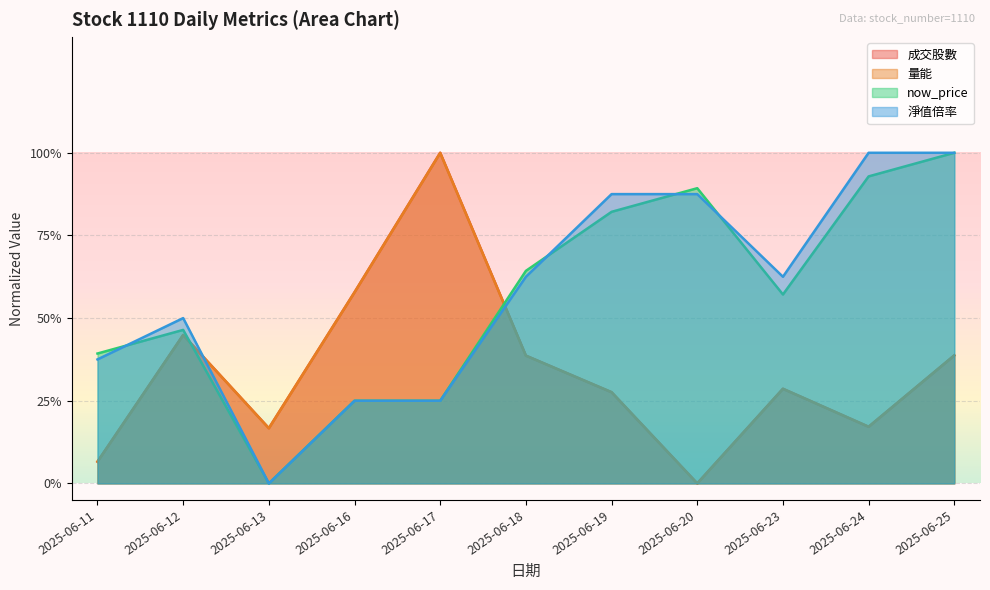

What is the greatest value displayed?

1.0